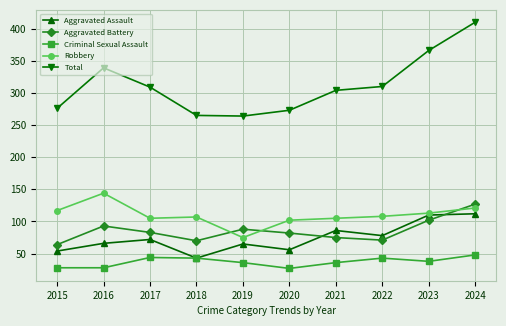

The value of Robbery at 2017 is 105. True or false?

True